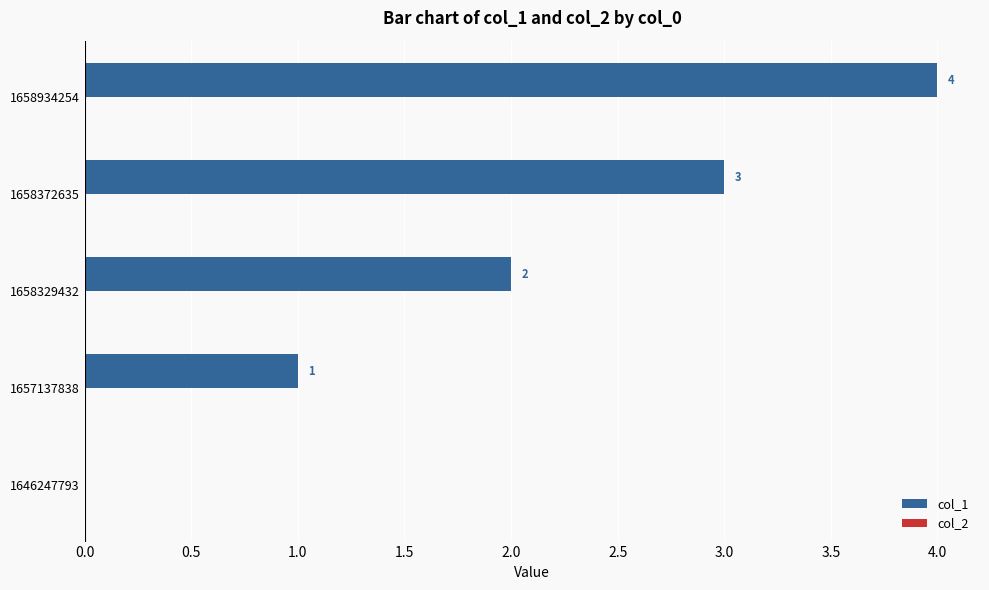

Between 1646247793 and 1658372635, which is larger?

1658372635